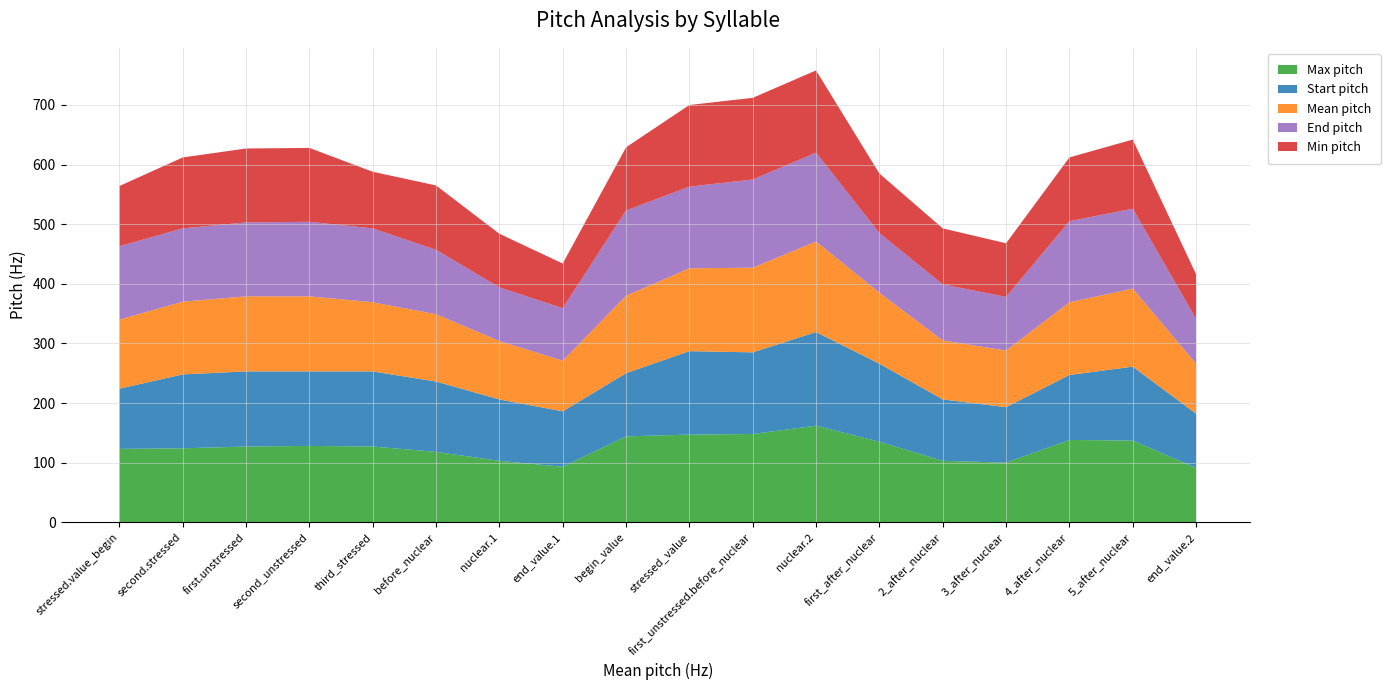

Reading left to right, what are all the values shown in this chart?

Max pitch: 123	124	127	128	127	118	103	93	144	147	148	162	135	103	100	138	137	91
Start pitch: 101	124	126	125	126	118	103	93	106	140	137	157	131	103	93	109	124	91
Mean pitch: 116	122	126	126	116	113	98	85	130	139	142	152	119	99	95	122	131	84
End pitch: 123	123	124	125	124	108	90	88	143	137	148	149	100	94	90	136	134	75
Min pitch: 101	119	124	124	95	108	90	75	106	137	137	138	100	94	90	107	116	75